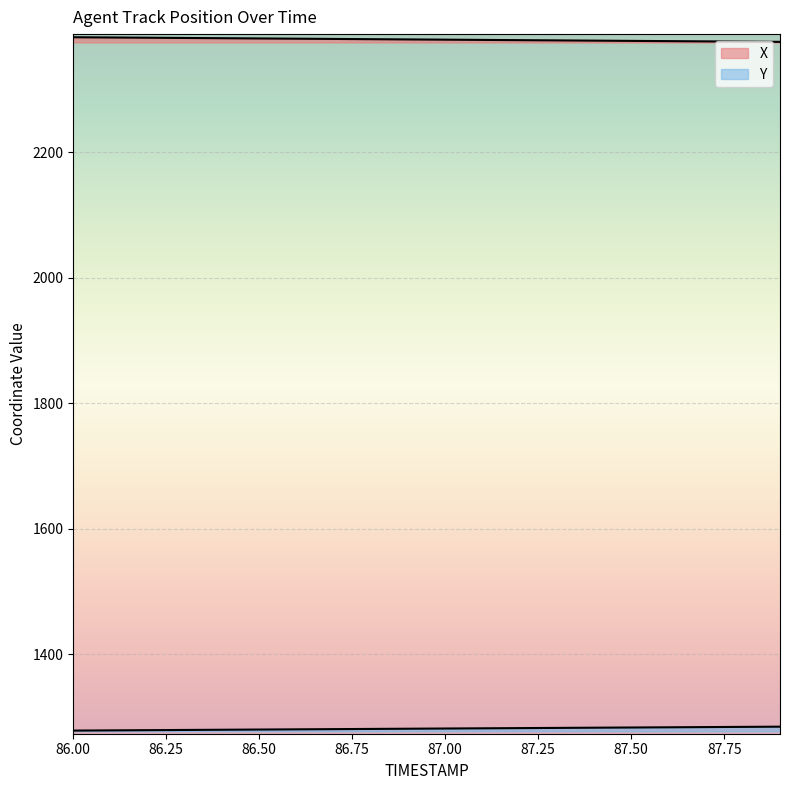

What position from the left is 87.9?

20